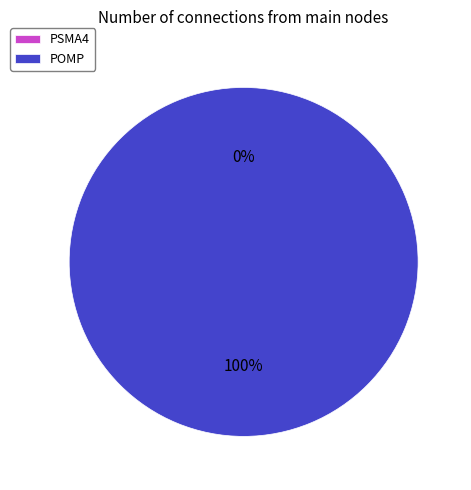

Is it true that PSMA4 is 0% of the pie?

True